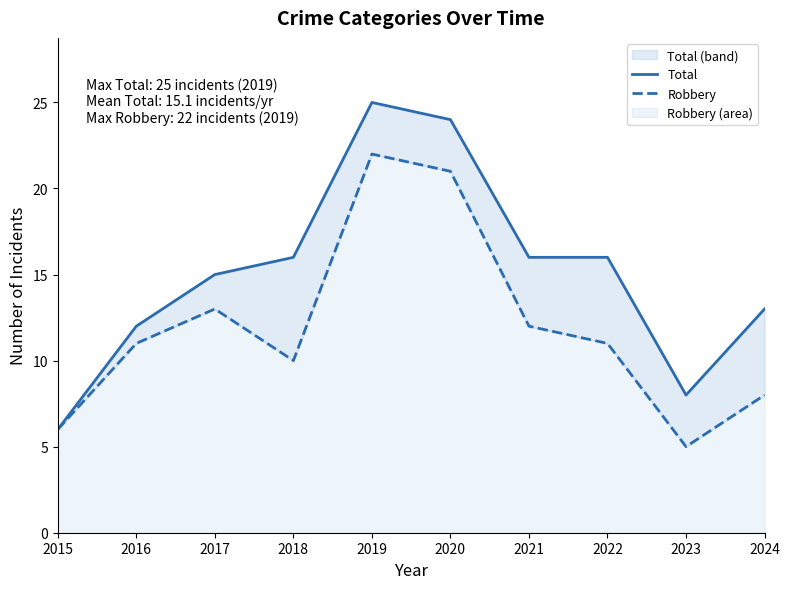

What value does the Robbery series have at 2016, to the nearest 10?

10